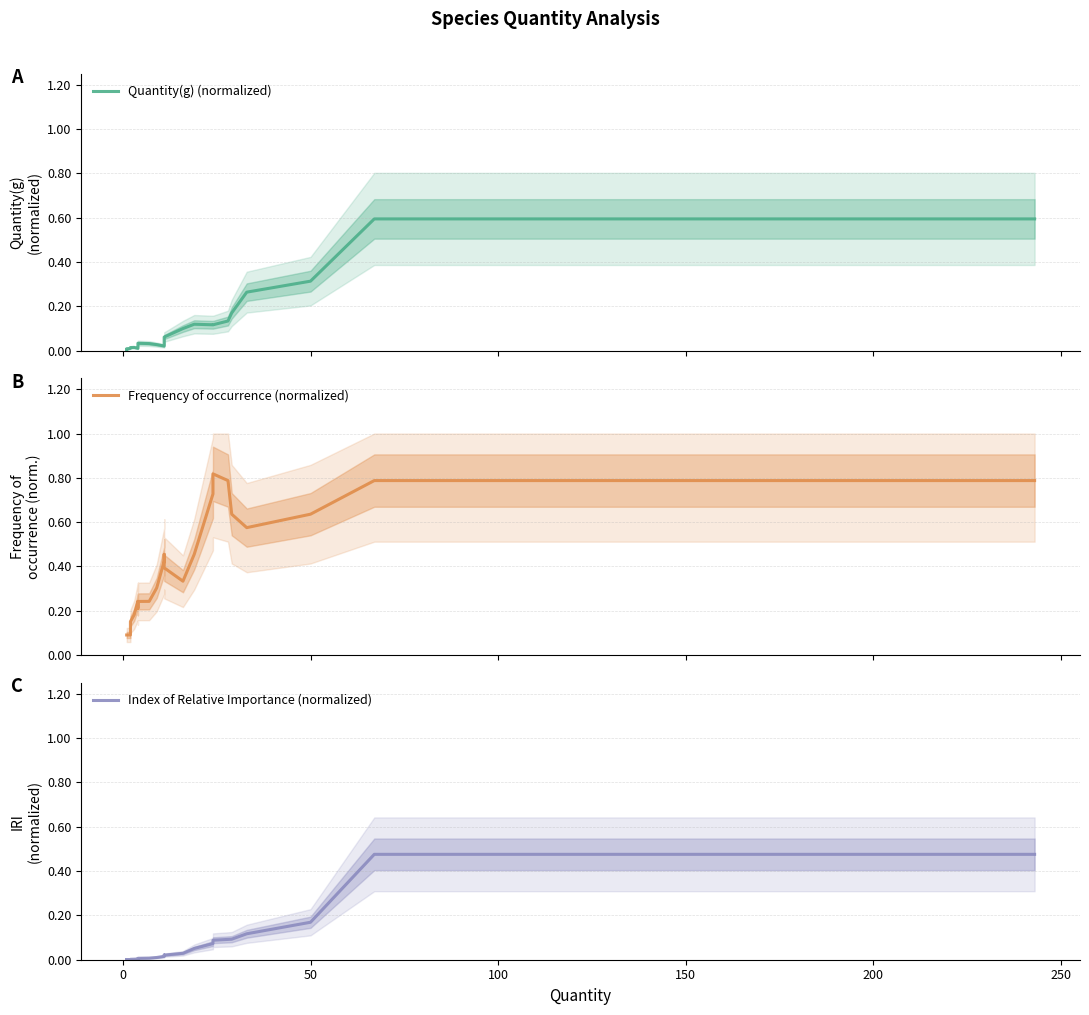

True or false: Frequency of occurrence (normalized) and Index of Relative Importance (normalized) intersect in this chart.

False